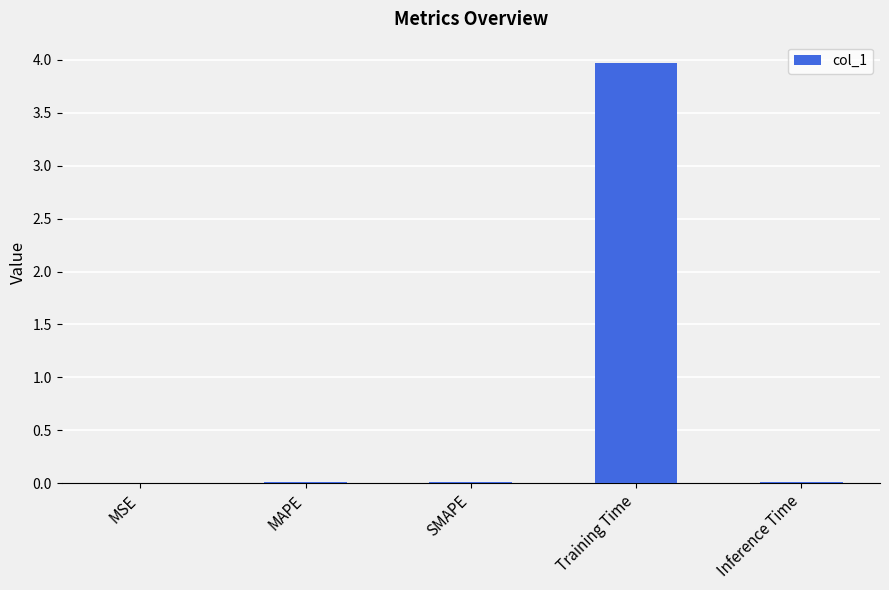

The value at SMAPE is 0.0. True or false?

True